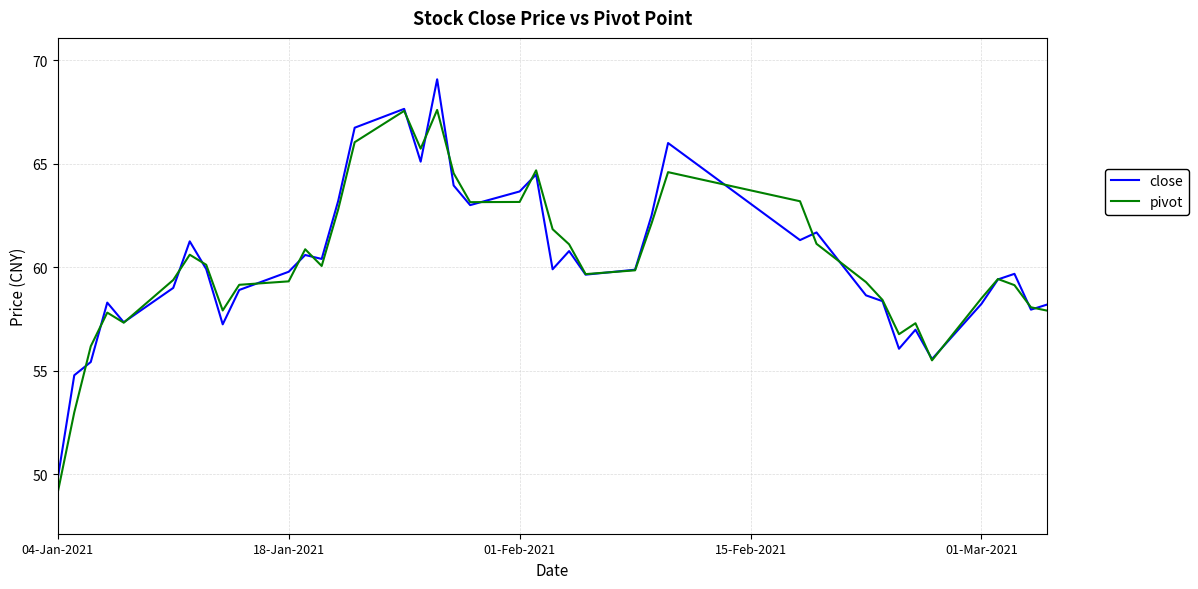

What is the maximum value shown in the chart?

69.1